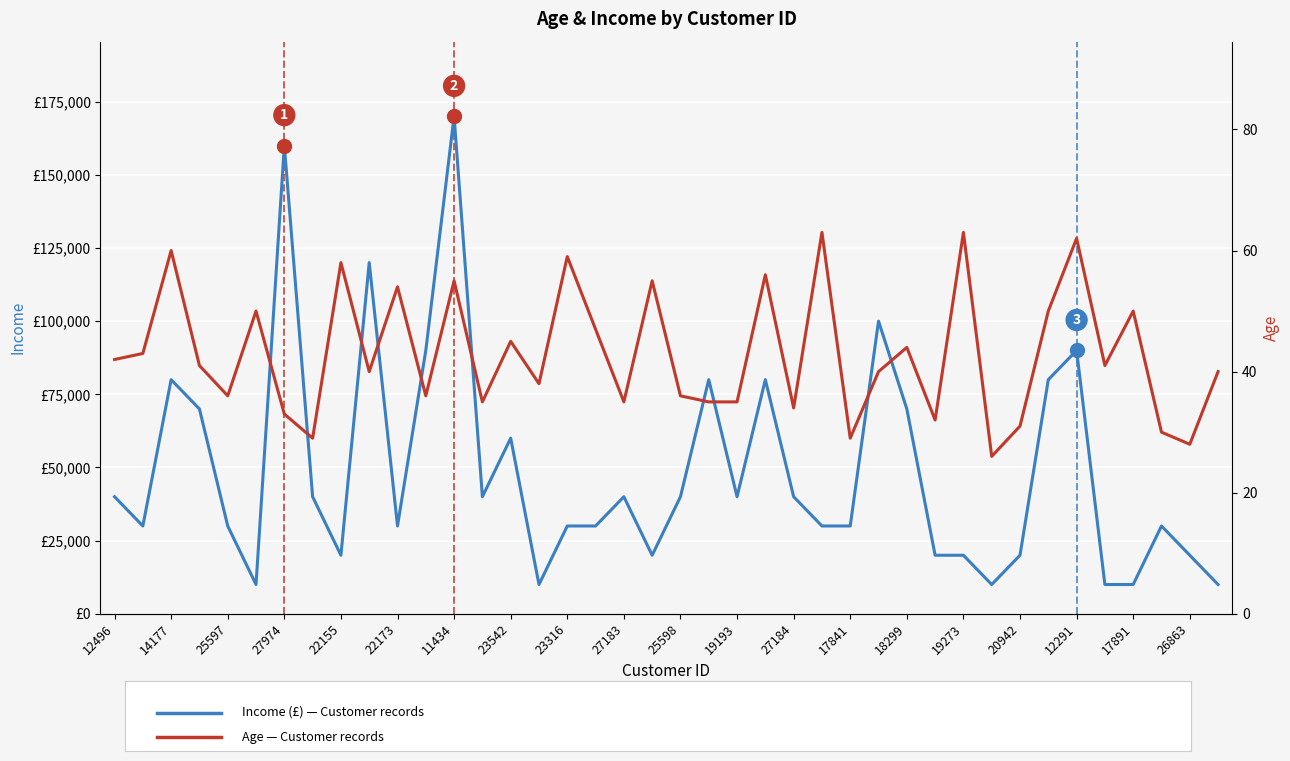

True or false: Income and Age intersect in this chart.

False